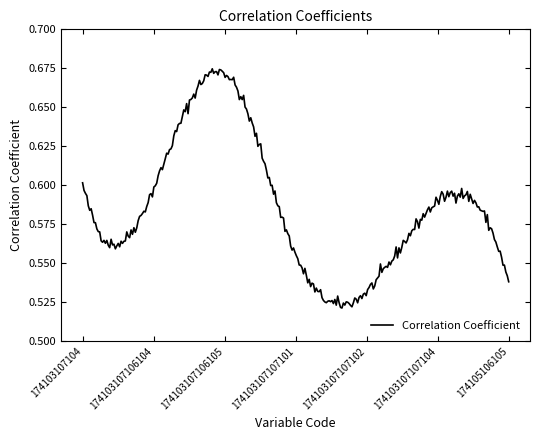

Rank the categories by value from lowest to highest.

174103107107102, 174105106105, 174103107107101, 174103107107104, 174103107106104, 174103107104, 174103107106105